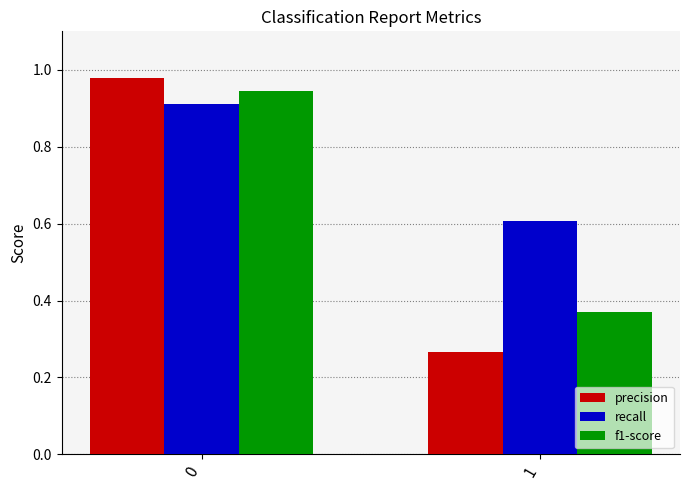

What is the difference between the maximum and minimum values in the f1-score series?

0.6